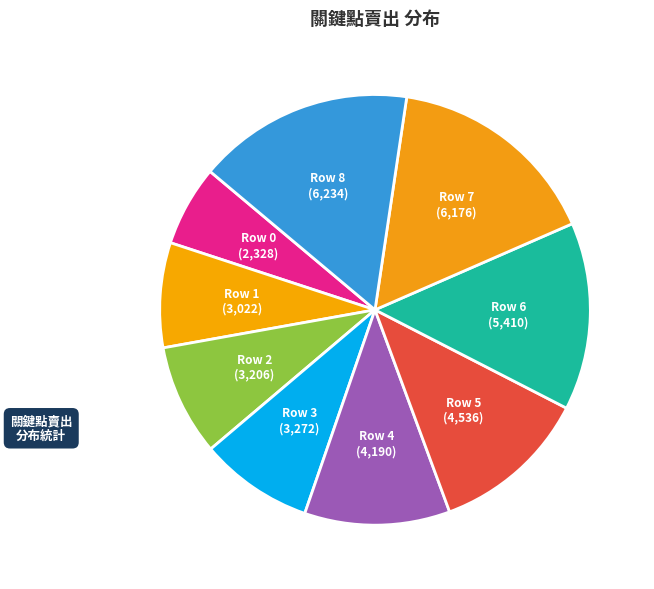

Combined, do Row 7 and Row 0 account for over 50%?

No